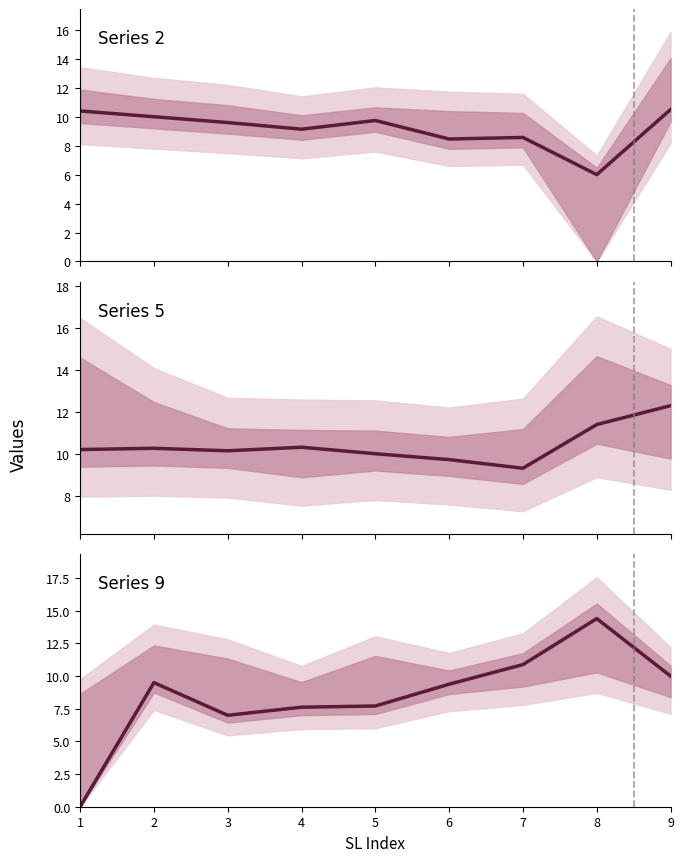

What is the greatest value displayed?

14.4